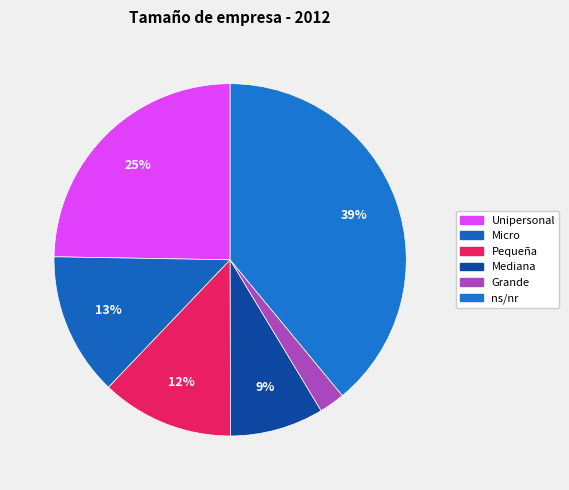

To the nearest percent, what is the difference between the ns/nr and Micro slice percentages?

26%